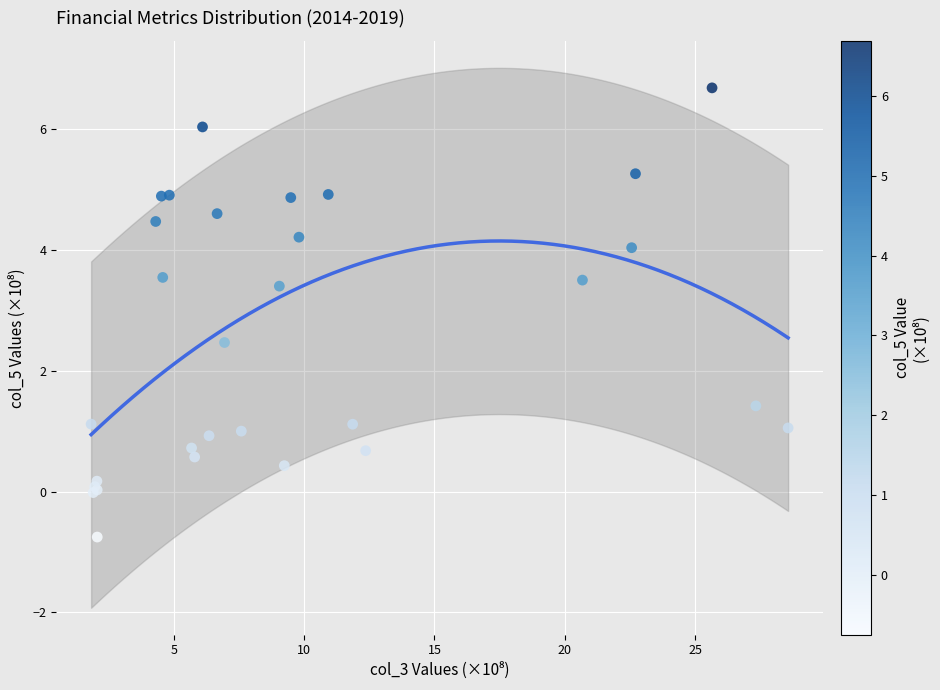

What Y value in the scatter plot is closest to 2?

2.5